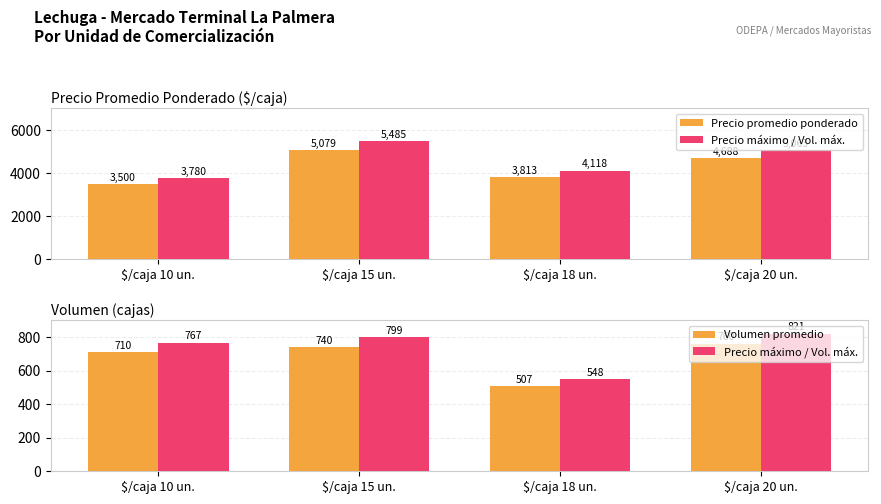

Which category has the highest value in the Volumen promedio series?

$/caja 20 un.